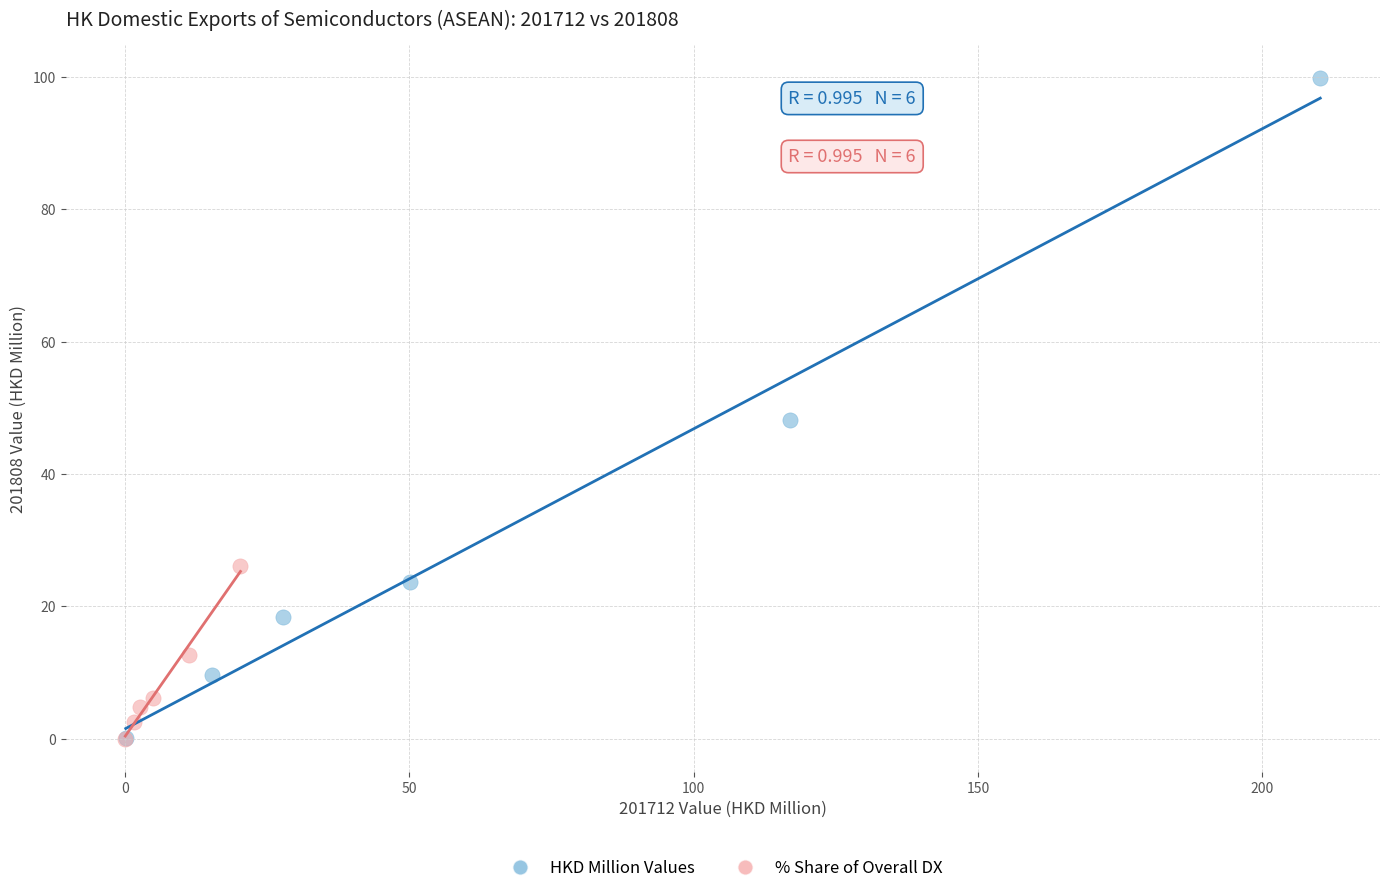

Which series reaches the maximum Y coordinate?

HKD Million Values